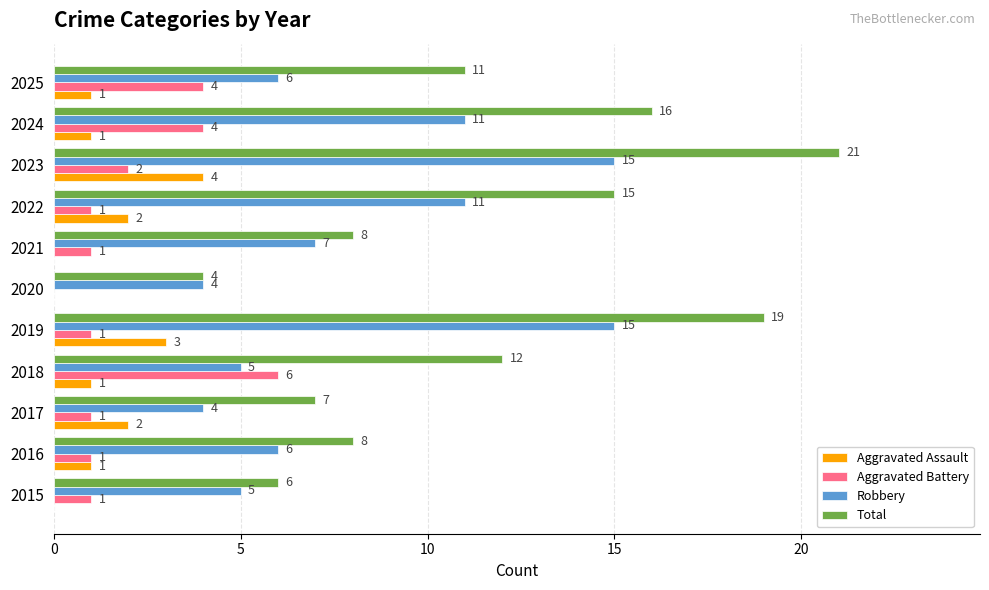

At which label is Robbery closest to 9?

2021